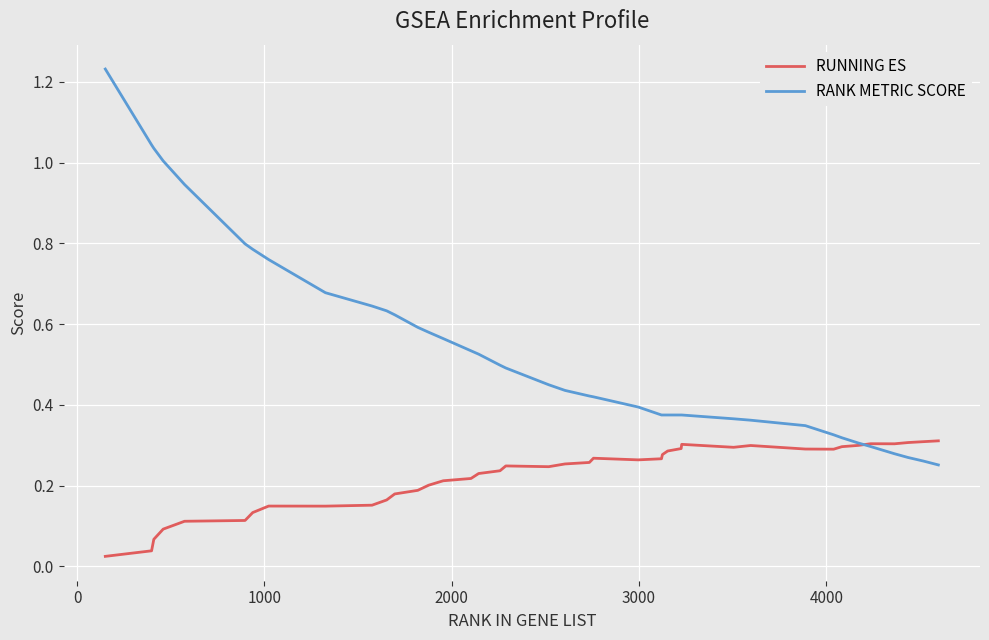

True or false: RUNNING ES has more than 2 points higher than both neighbors.

True